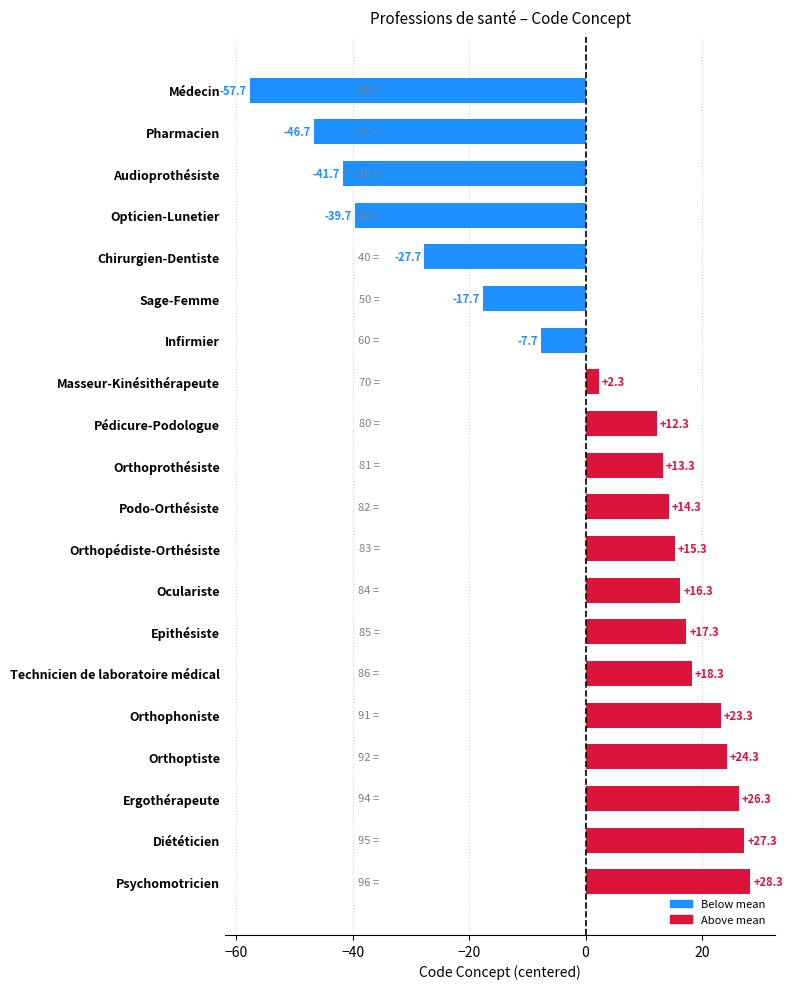

List the labels in order of value, largest first.

Psychomotricien, Diététicien, Ergothérapeute, Orthoptiste, Orthophoniste, Technicien de laboratoire médical, Epithésiste, Oculariste, Orthopédiste-Orthésiste, Podo-Orthésiste, Orthoprothésiste, Pédicure-Podologue, Masseur-Kinésithérapeute, Infirmier, Sage-Femme, Chirurgien-Dentiste, Opticien-Lunetier, Audioprothésiste, Pharmacien, Médecin